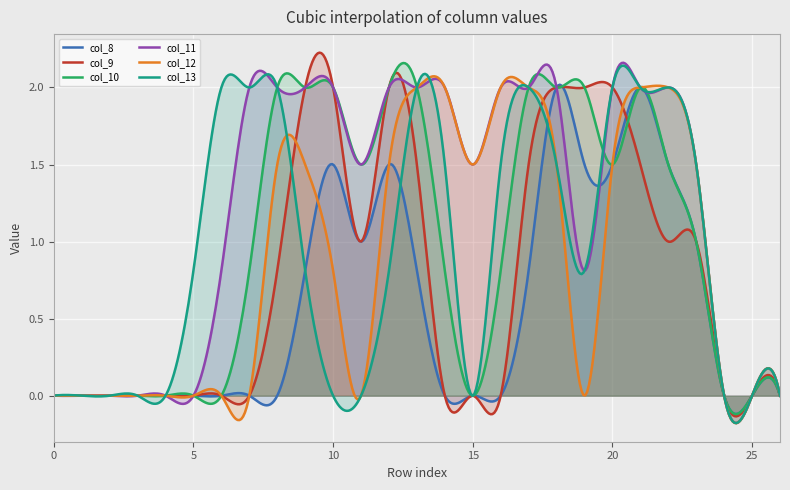

Which series has the largest total across all categories?

col_11